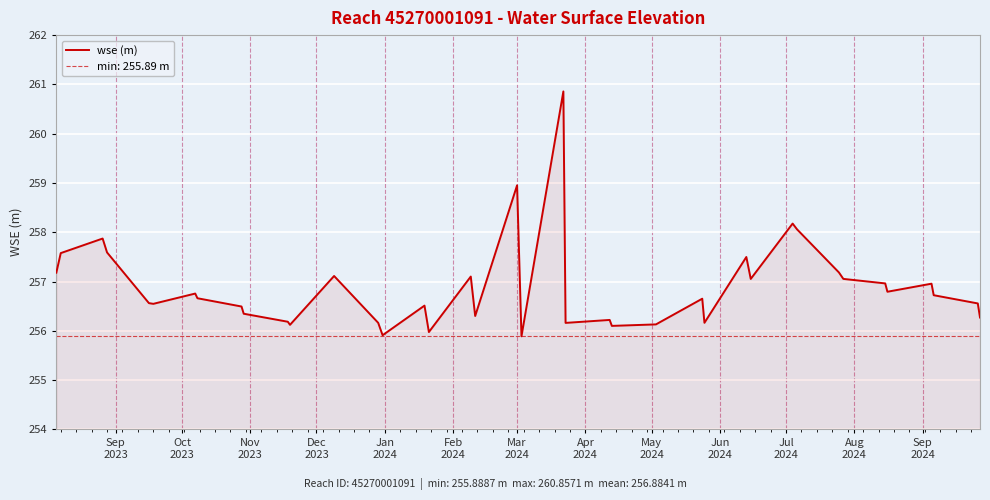

What is the smallest value displayed?

255.9